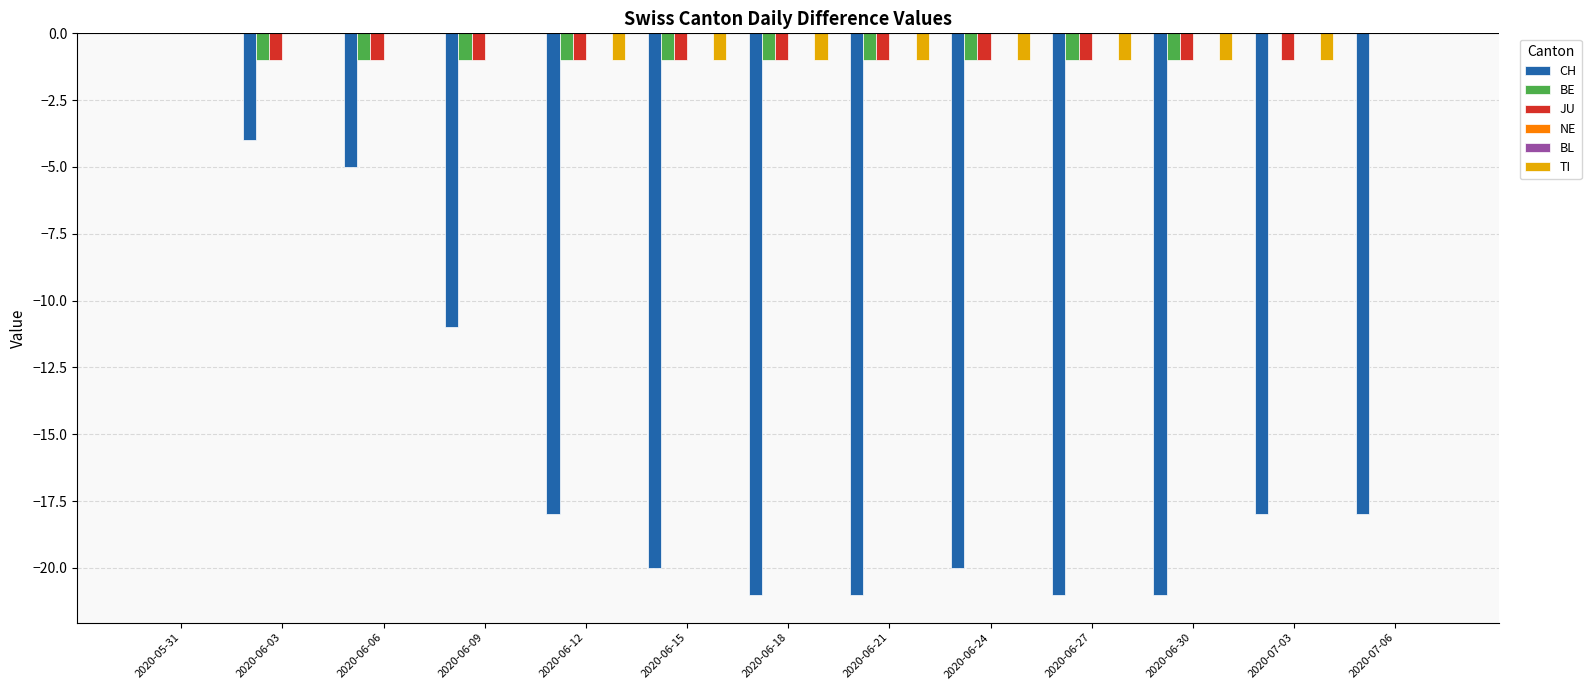

What position from the right is 2020-06-21?

6